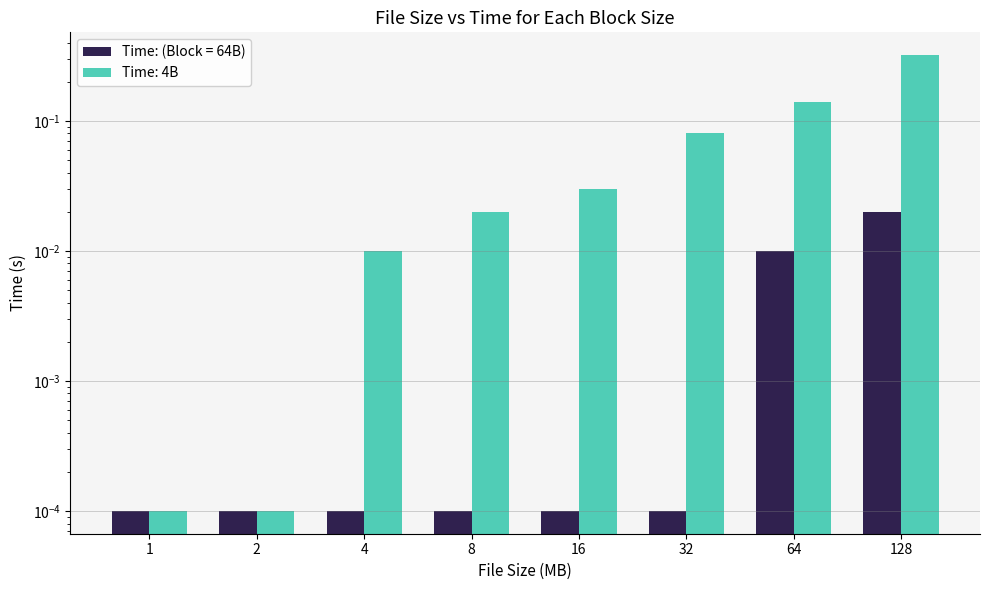

How many bars are there in each group?

2